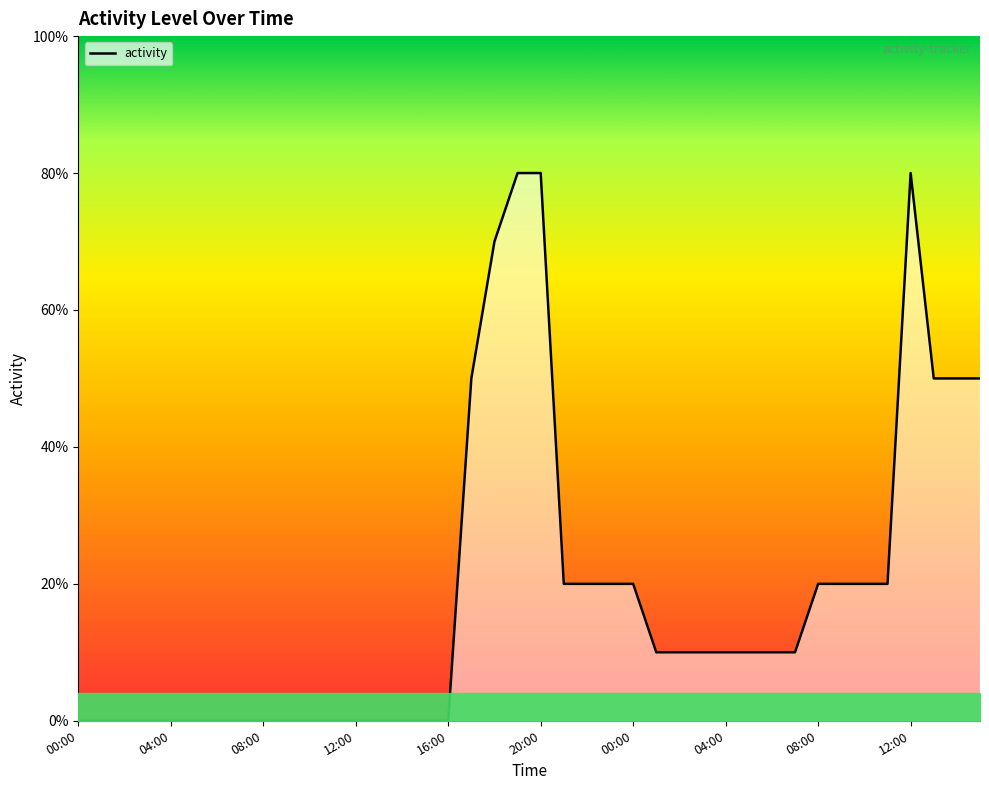

Does the chart display data point markers on the line(s)?

No